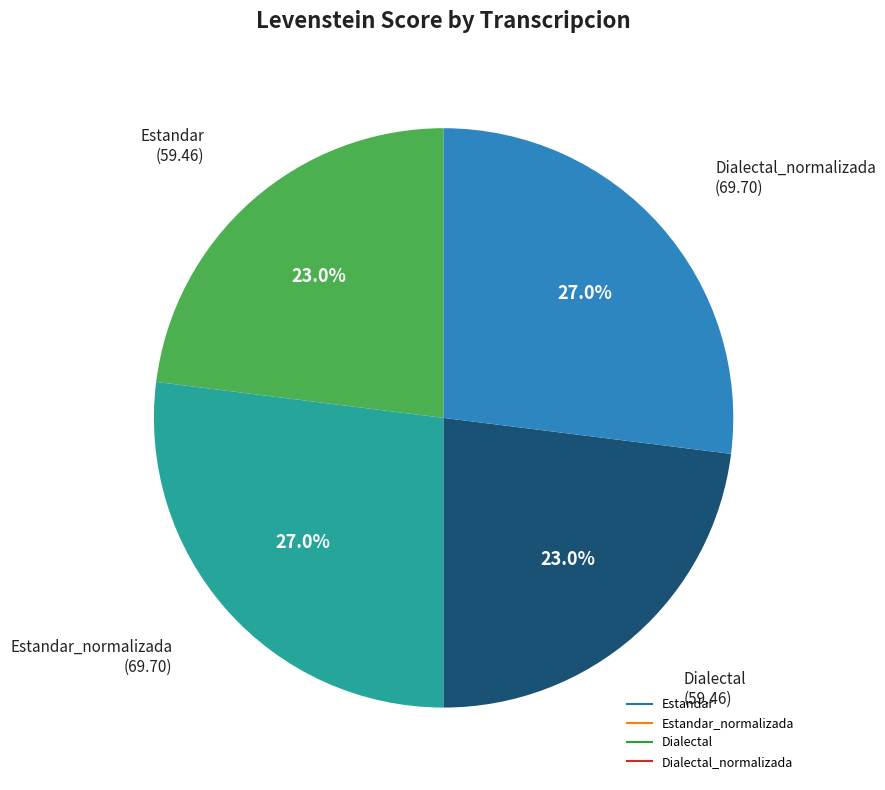

Does any single category account for the majority?

No